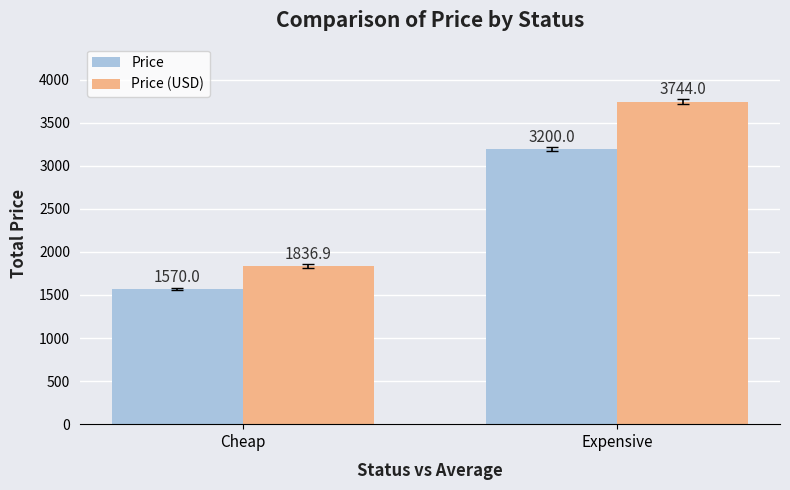

How many series are shown in this chart?

2